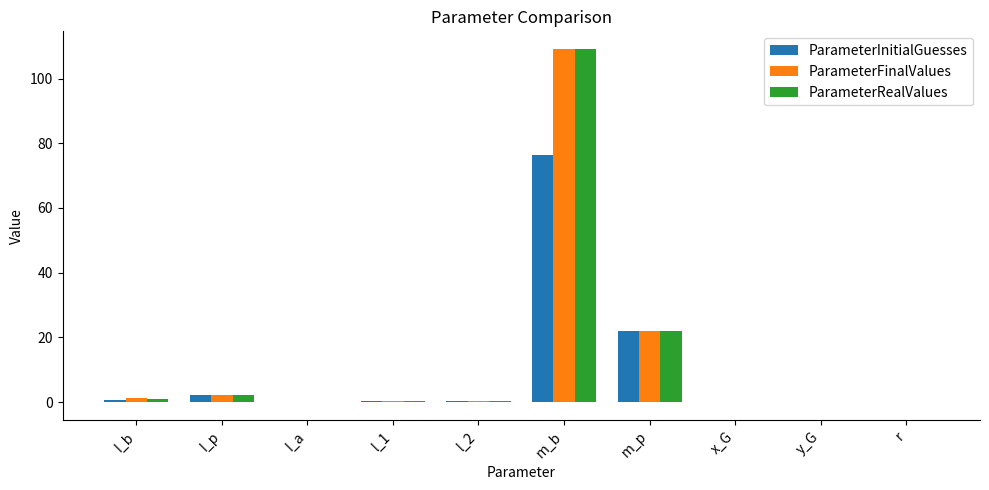

The value of ParameterRealValues at y_G is -43.4. True or false?

False